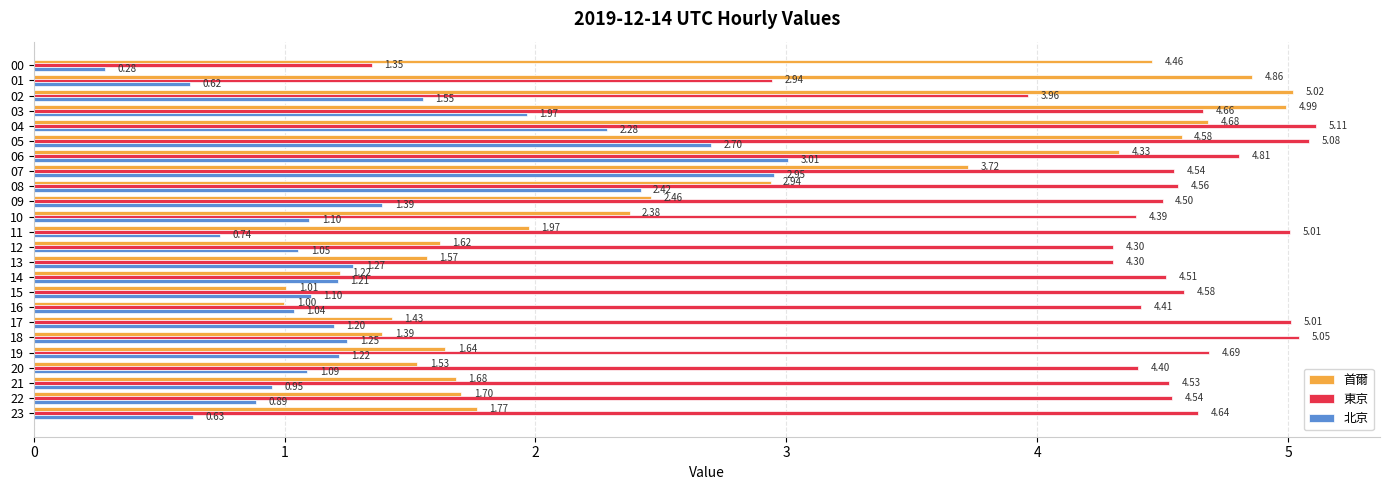

What are all the series names shown in the legend?

首爾, 東京, 北京